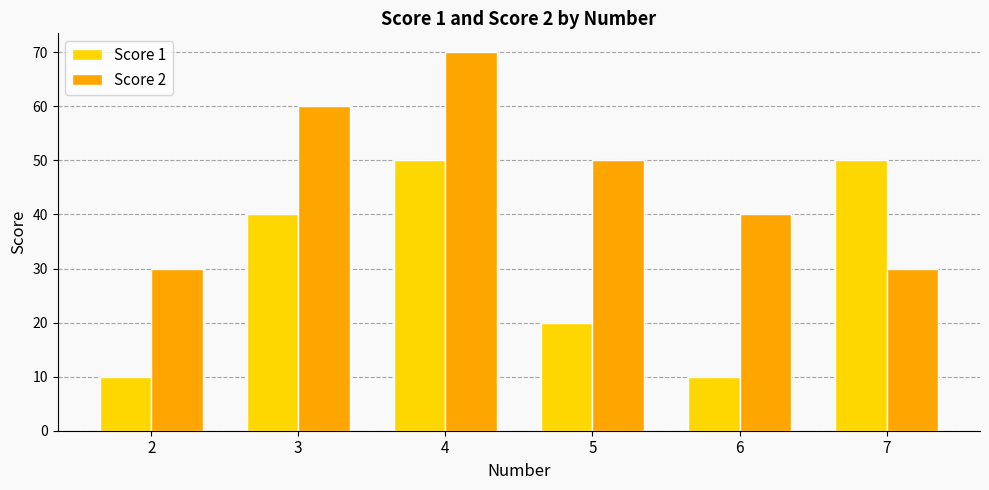

At how many categories does at least one series exceed 58?

2